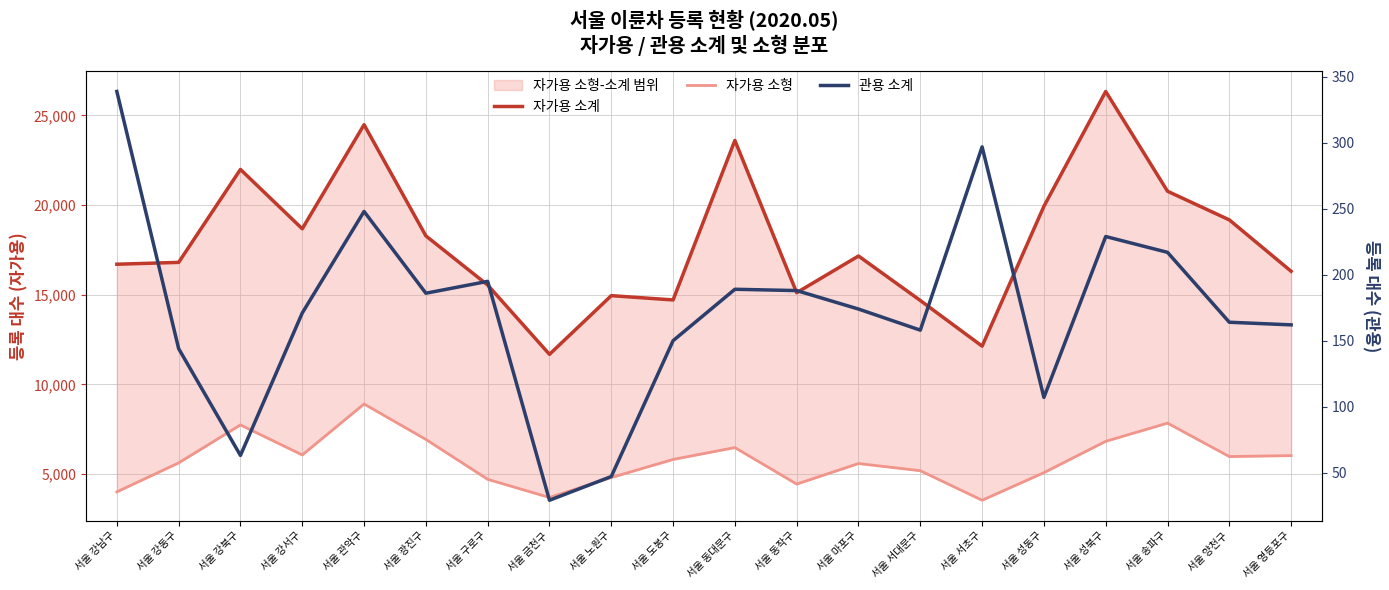

Reading left to right, what are all the values shown in this chart?

자가용 소계: 16701	16803	21990	18678	24485	18283	15539	11673	14947	14708	23607	15114	17159	14677	12131	19932	26339	20773	19174	16307
자가용 소형: 3999	5616	7735	6059	8902	6926	4700	3685	4799	5809	6471	4434	5581	5180	3532	5072	6819	7835	5970	6022
관용 소계: 339	144	63	171	248	186	195	29	47	150	189	188	174	158	297	107	229	217	164	162